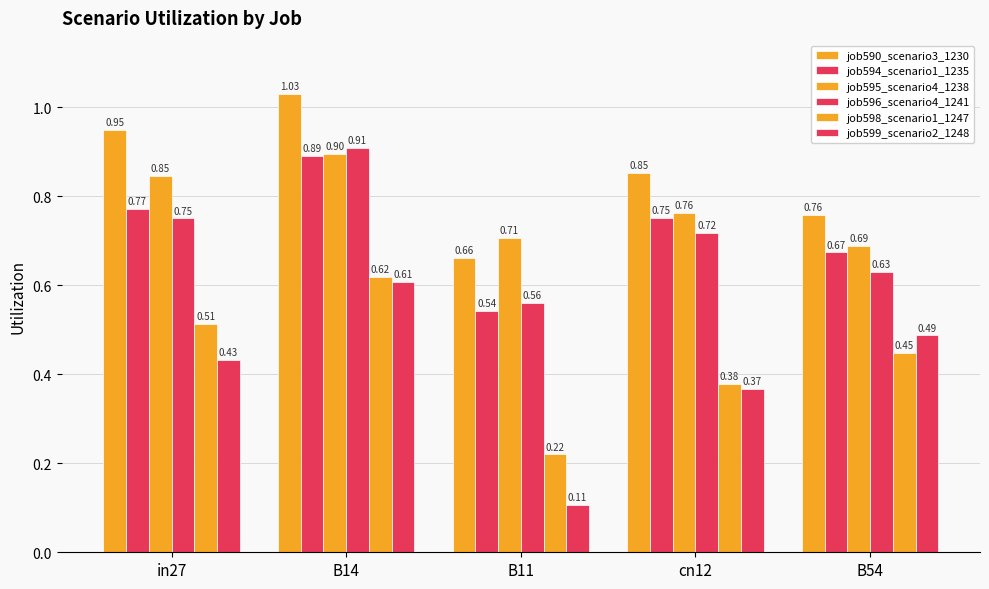

The job598_scenario1_1247 series shows 0.4 at B11. True or false?

False